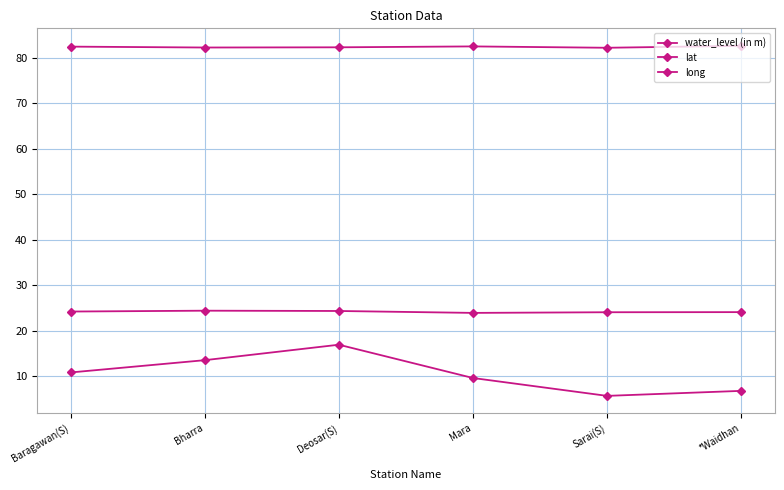

Is this an area chart (filled region under the line)?

No